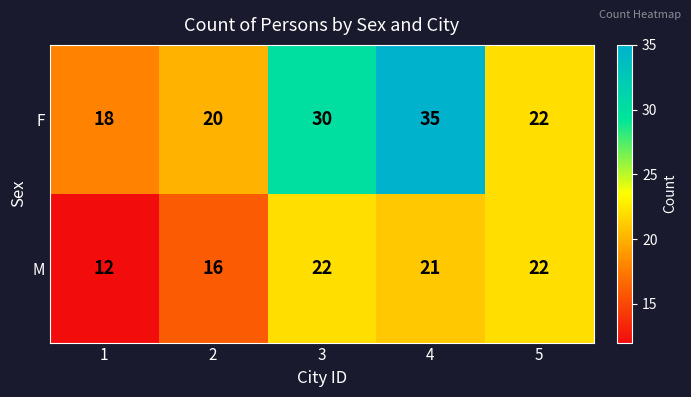

Count the F values in the range 20 to 30.

3